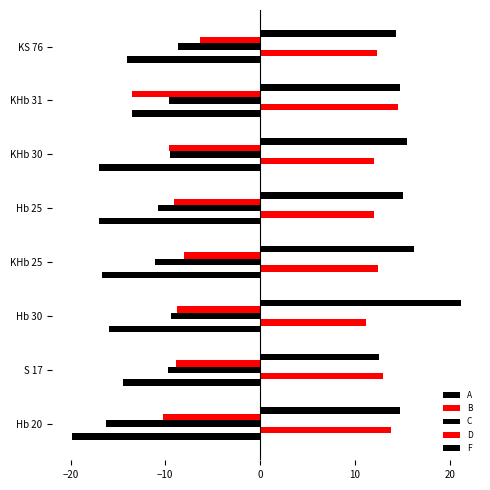

How many distinct data groups are displayed?

5